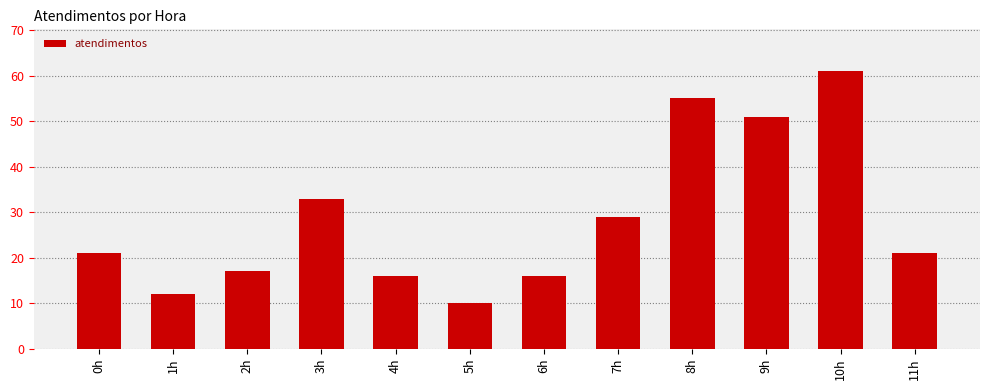

The value at 10h is 61. True or false?

True